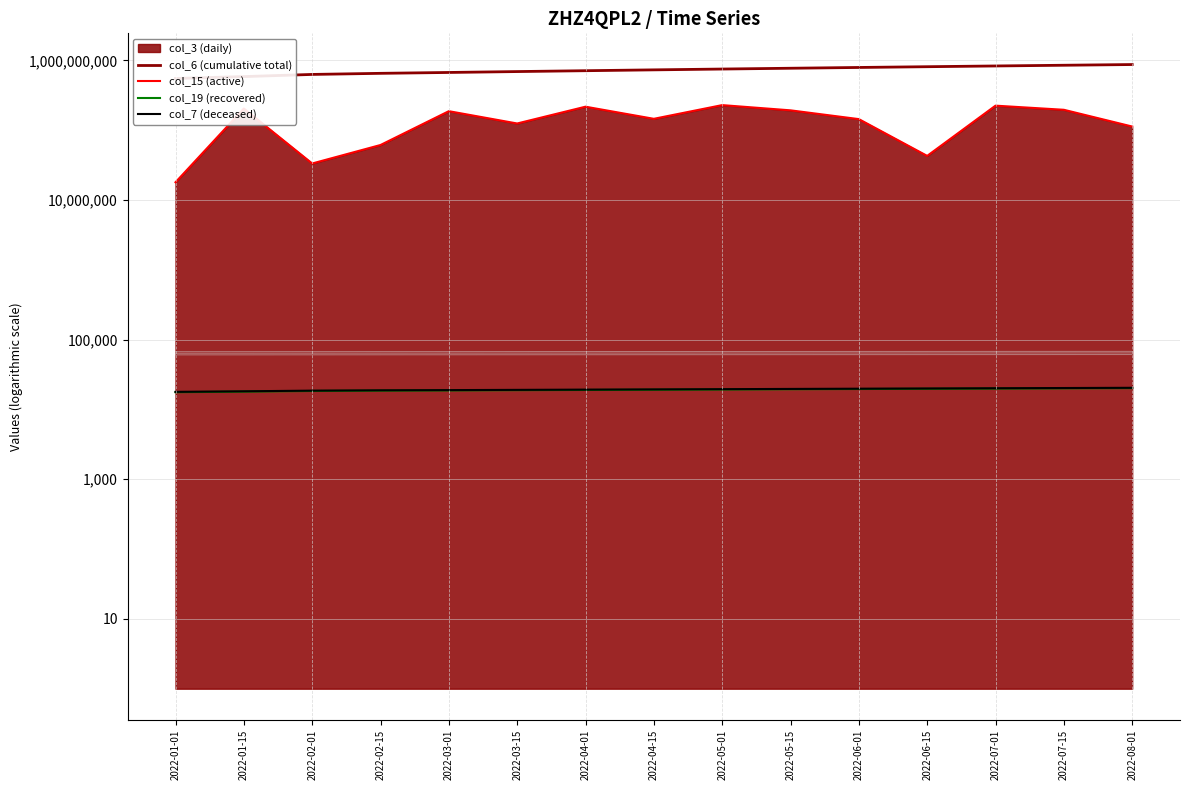

Between 2022-01-01 and 2022-04-01, which series saw the biggest shift?

col_15 (active)